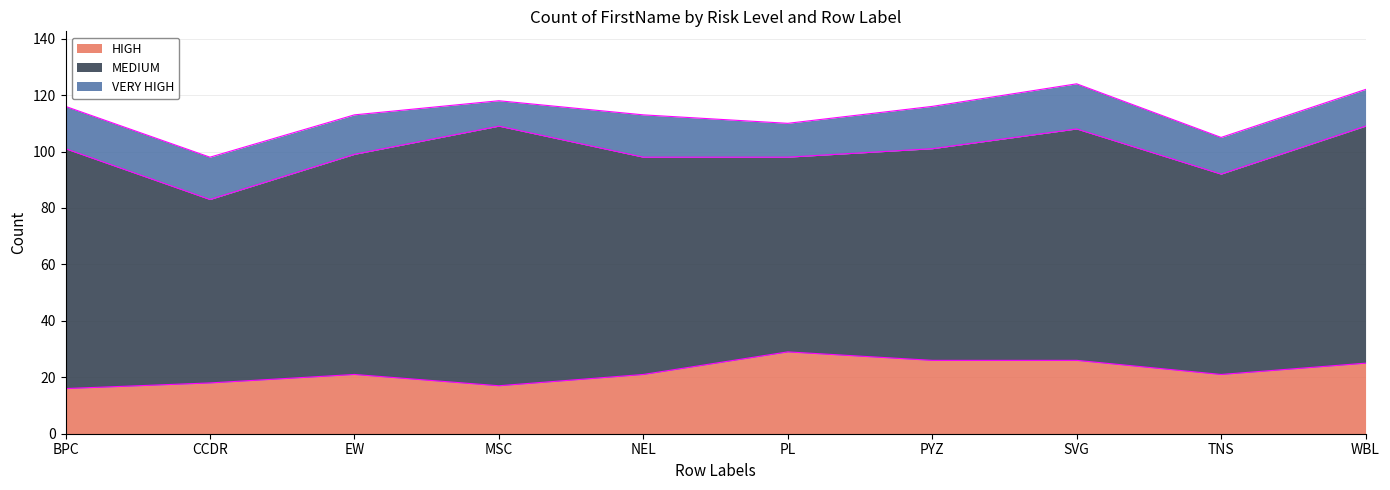

Does the chart have visible grid lines?

Yes